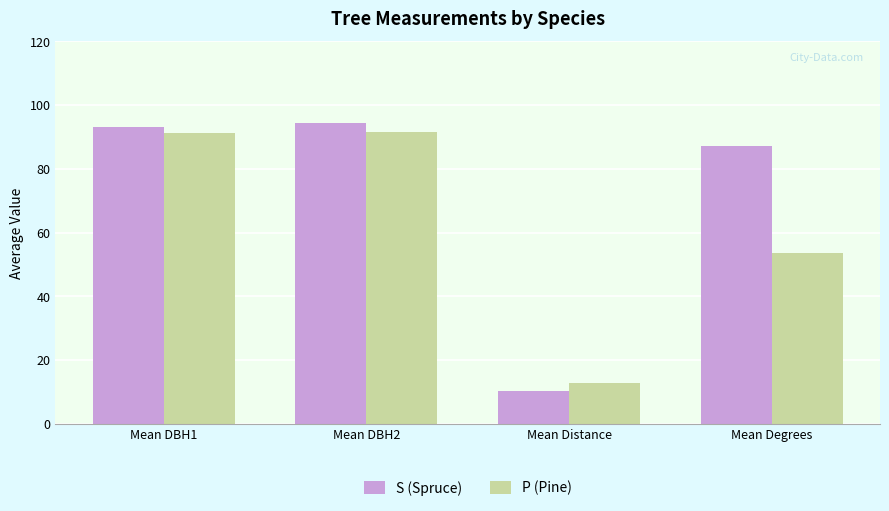

What is the sum of the P (Pine) values at Mean Degrees and Mean DBH2?

145.0